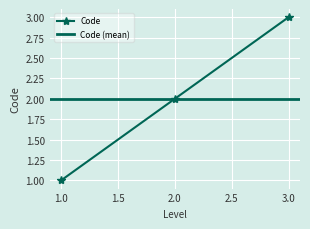

Rank the categories by Code value from highest to lowest.

3.0, 2.0, 1.0